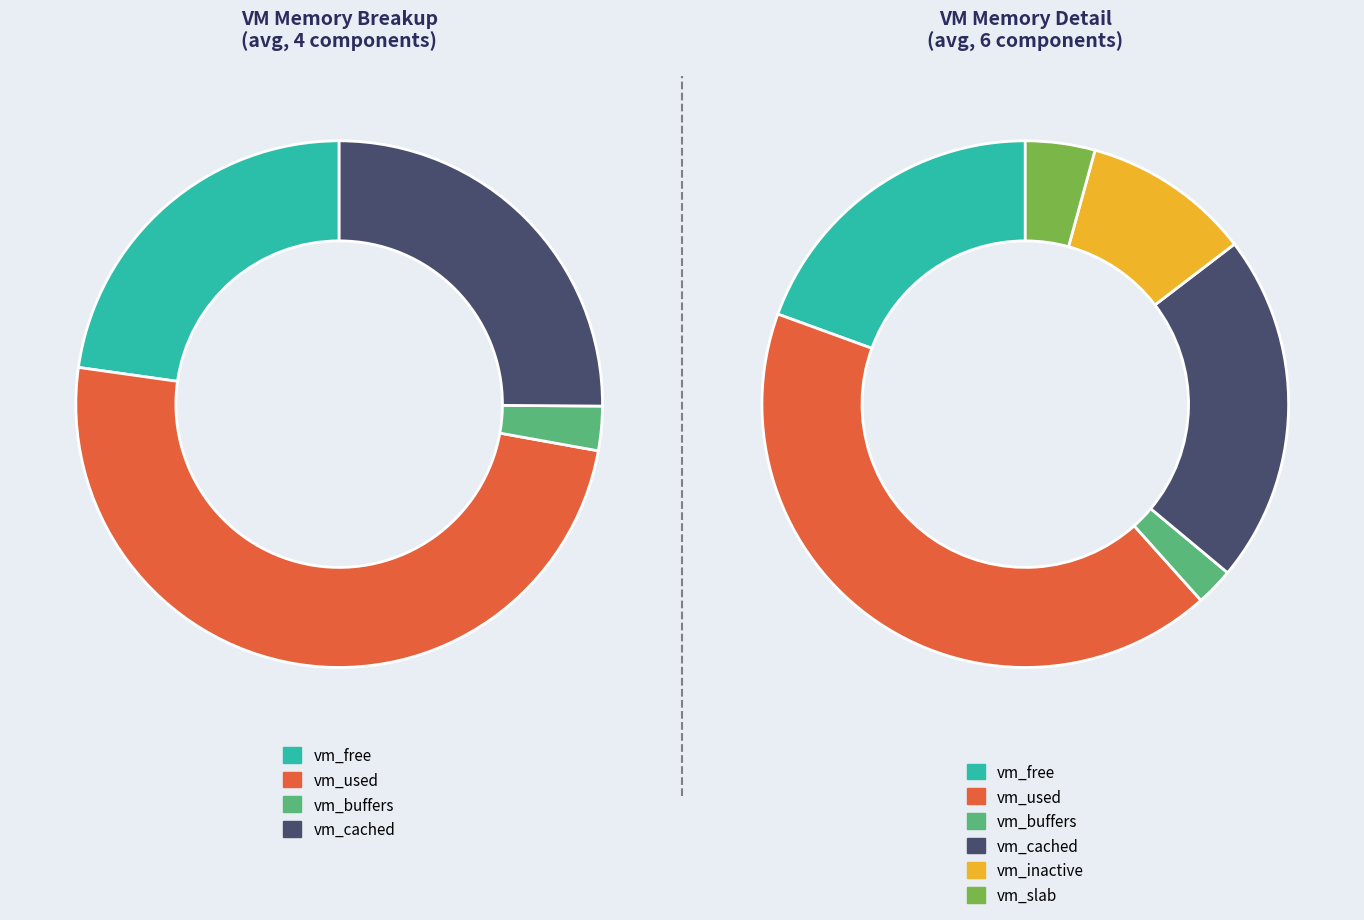

True or false: 12 accounts for 1% of the total.

False